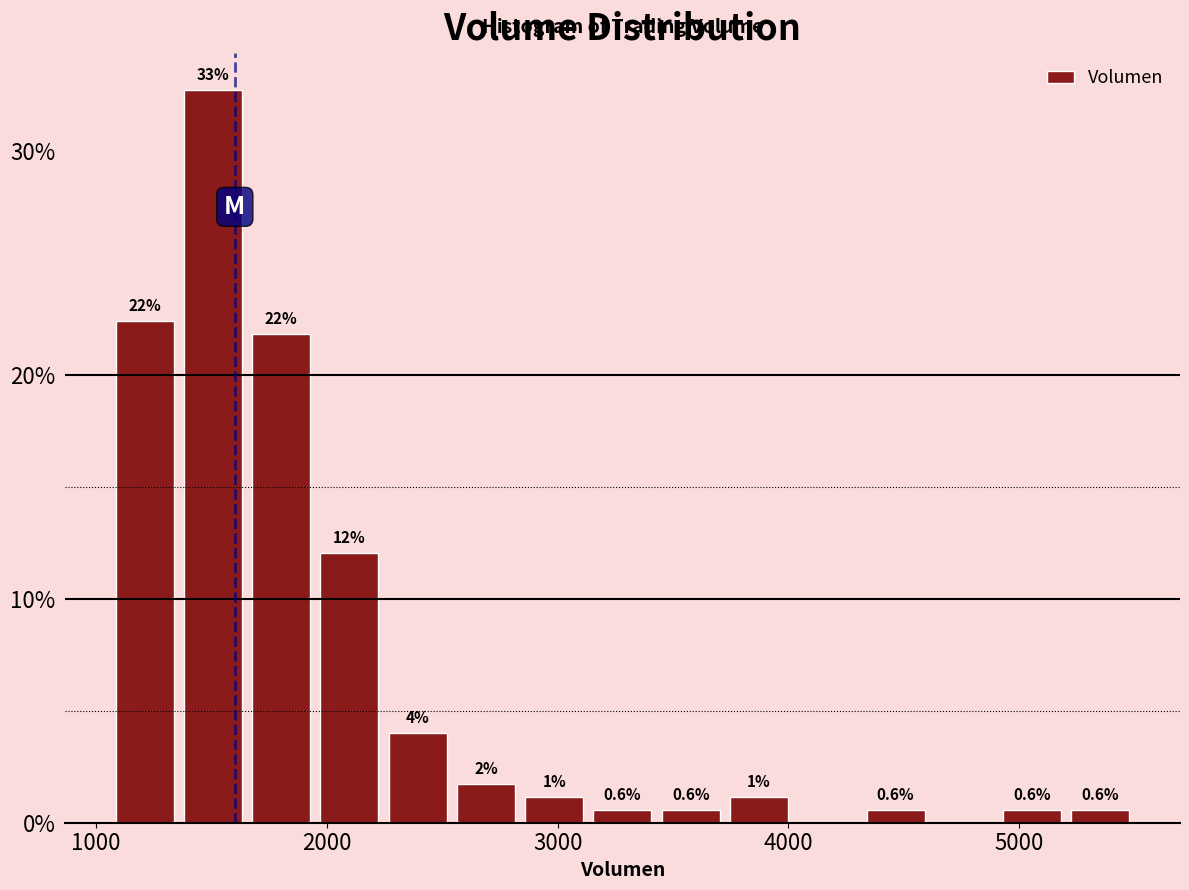

Around what value on the x-axis is the tallest bar? Give the approximate position of its centre, as read against the axis.

1500